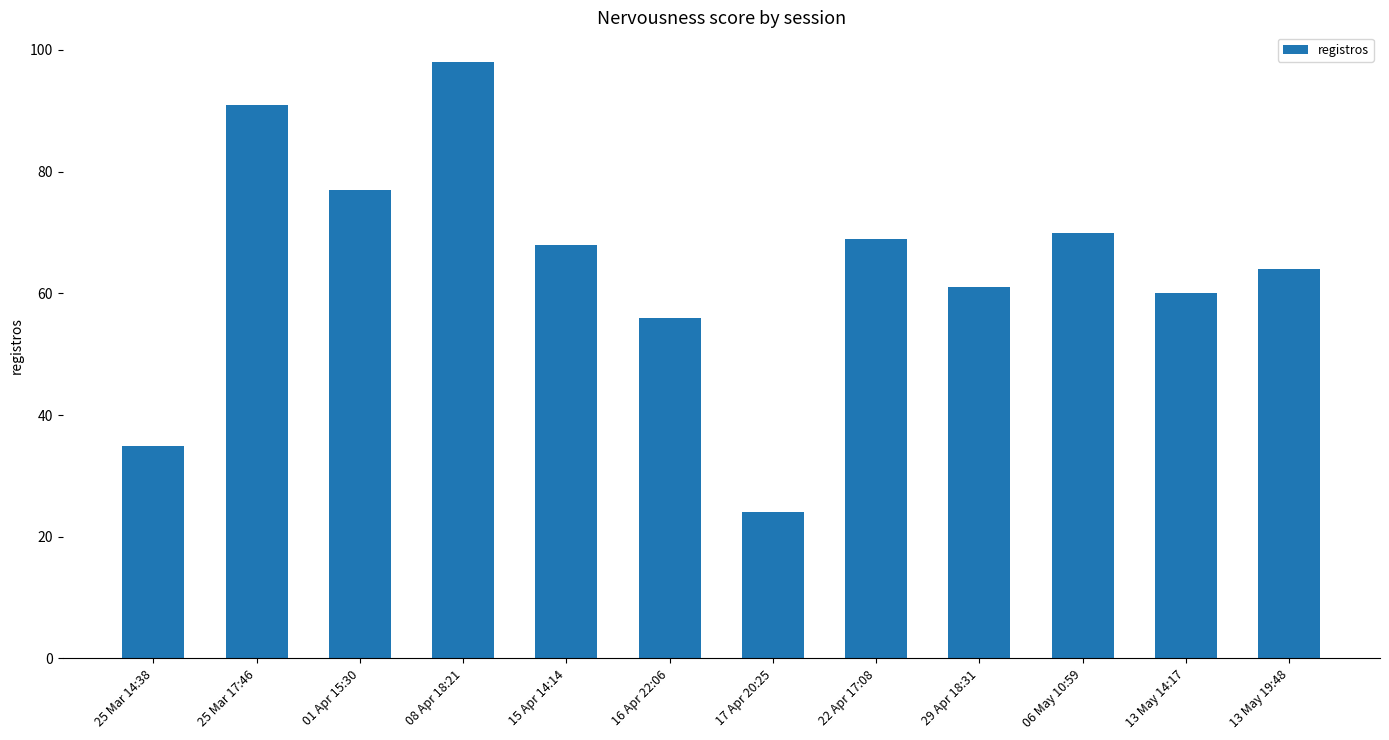

List the labels in order of value, largest first.

08 Apr 18:21, 25 Mar 17:46, 01 Apr 15:30, 06 May 10:59, 22 Apr 17:08, 15 Apr 14:14, 13 May 19:48, 29 Apr 18:31, 13 May 14:17, 16 Apr 22:06, 25 Mar 14:38, 17 Apr 20:25